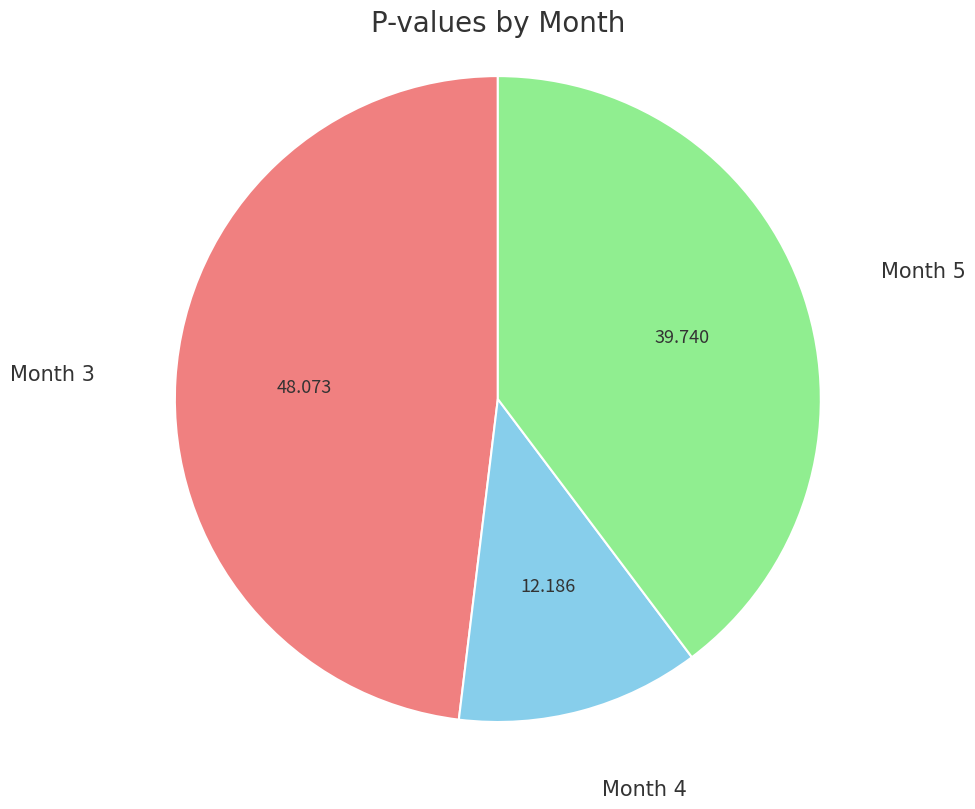

Does Month 4 represent more than half of the total?

No